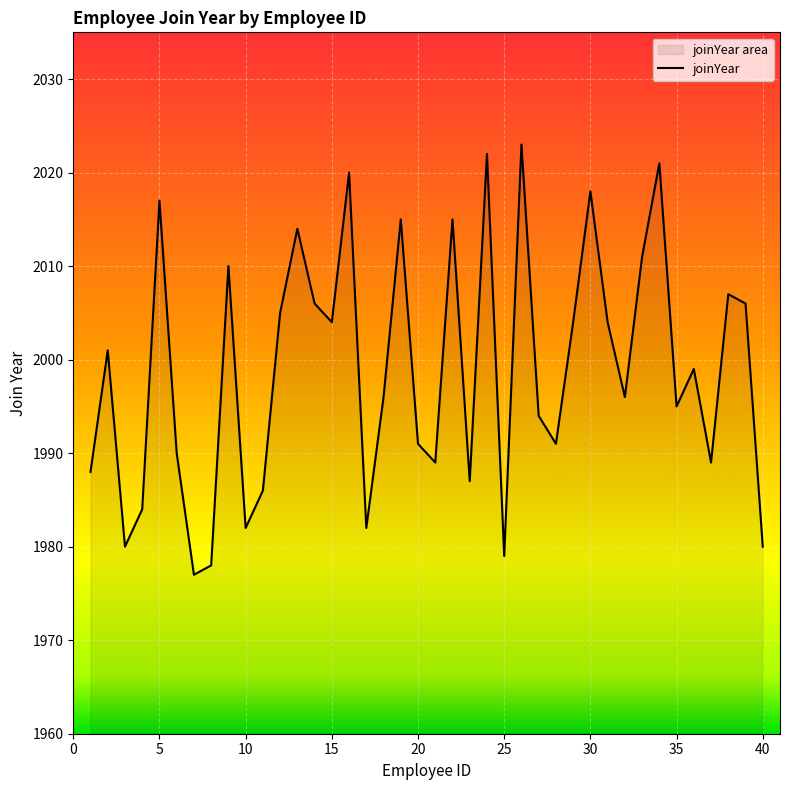

What is the smallest value displayed?

1977